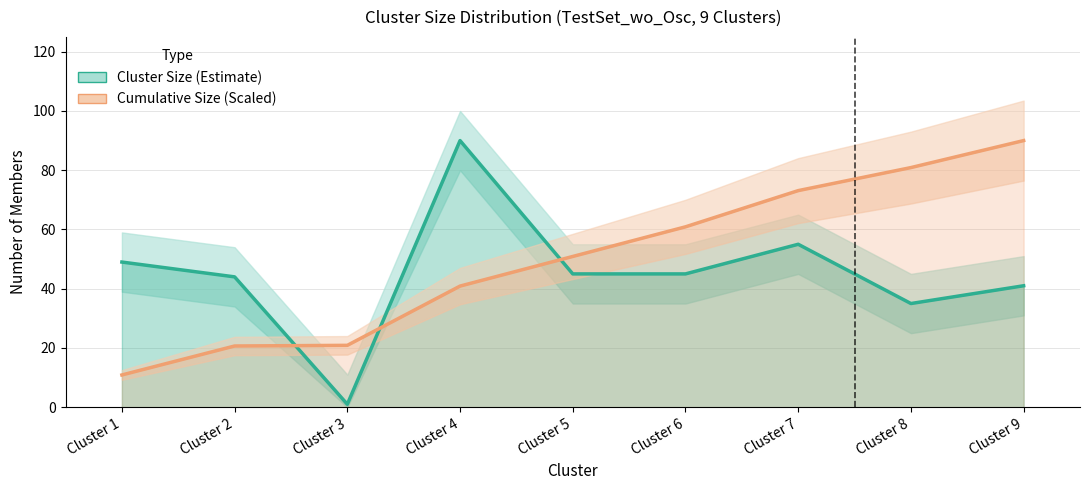

Reading left to right, transcribe all the data shown in this chart.

Cluster Size (Estimate): Cluster 1=49.0	Cluster 2=44.0	Cluster 3=1.0	Cluster 4=90.0	Cluster 5=45.0	Cluster 6=45.0	Cluster 7=55.0	Cluster 8=35.0	Cluster 9=41.0
Cumulative Size (Scaled): Cluster 1=10.9	Cluster 2=20.7	Cluster 3=20.9	Cluster 4=40.9	Cluster 5=50.9	Cluster 6=60.9	Cluster 7=73.1	Cluster 8=80.9	Cluster 9=90.0